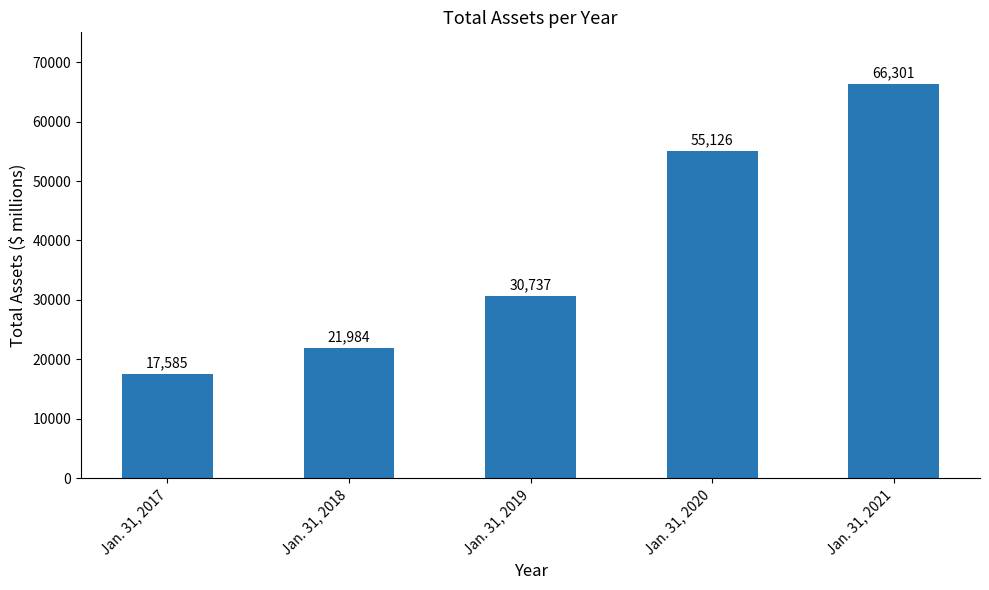

At which label is the value closest to 41943?

Jan. 31, 2019